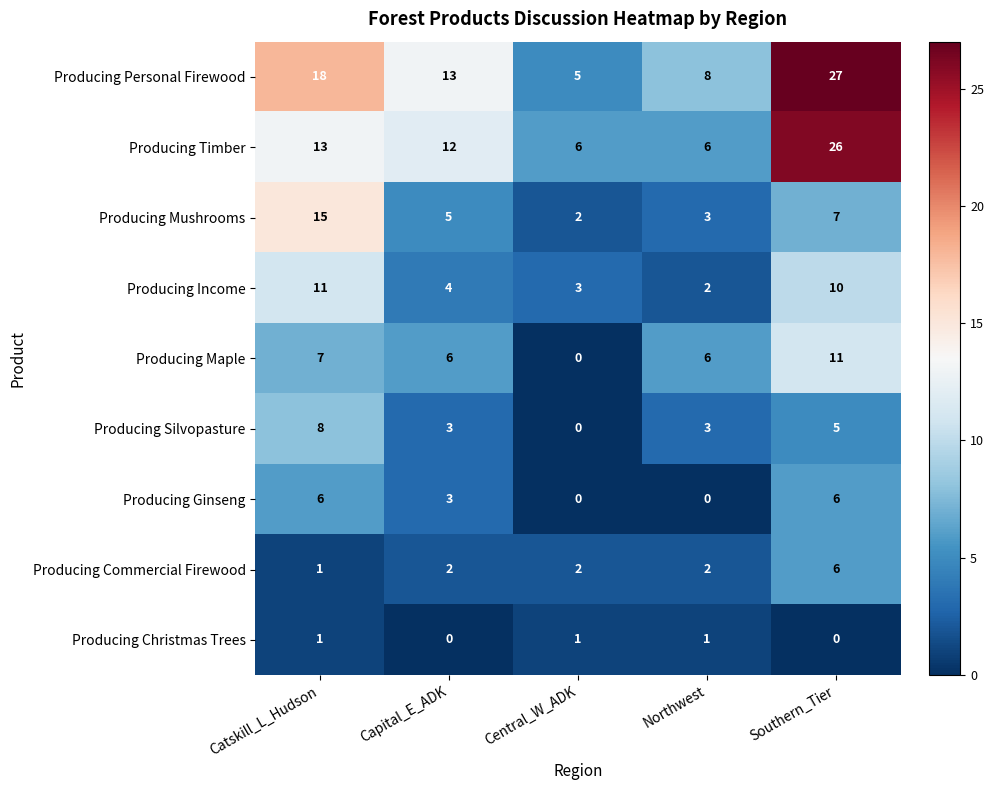

List the labels in order of Producing Personal Firewood value, smallest first.

Central_W_ADK, Northwest, Capital_E_ADK, Catskill_L_Hudson, Southern_Tier